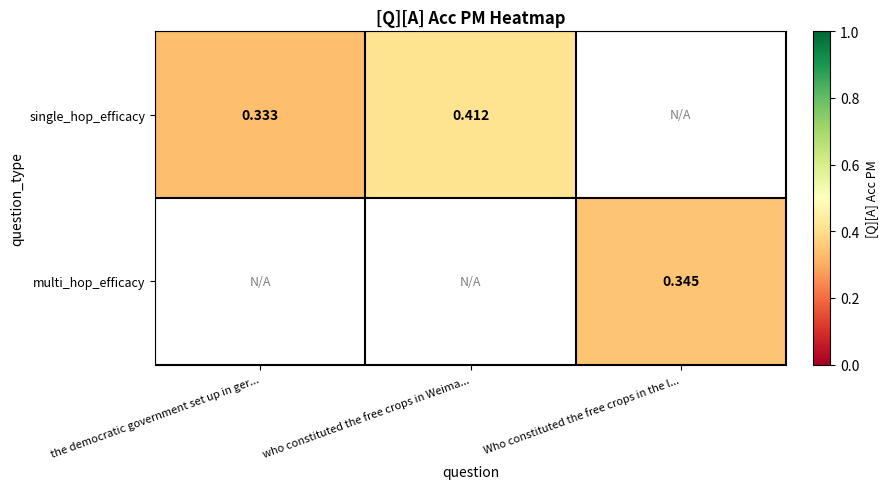

At who constituted the free crops in Weima..., list the series in order from largest to smallest.

single_hop_efficacy, multi_hop_efficacy